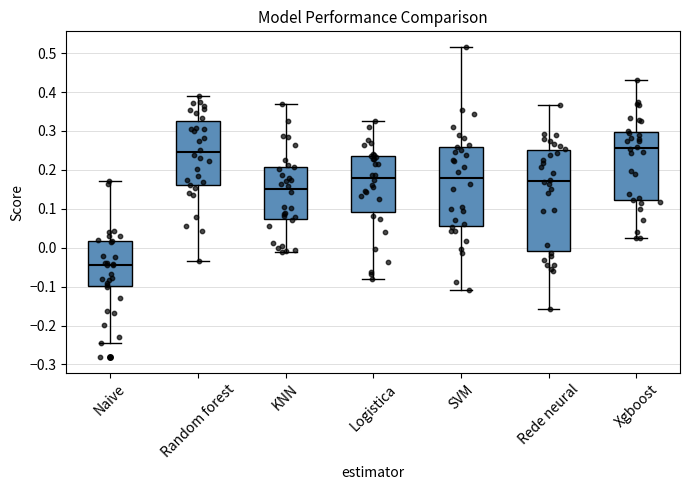

Where is the upper edge of the box for Rede neural on the y-axis? The values are not printed on the chart, so give them approximately, as read against the axis.

0.25